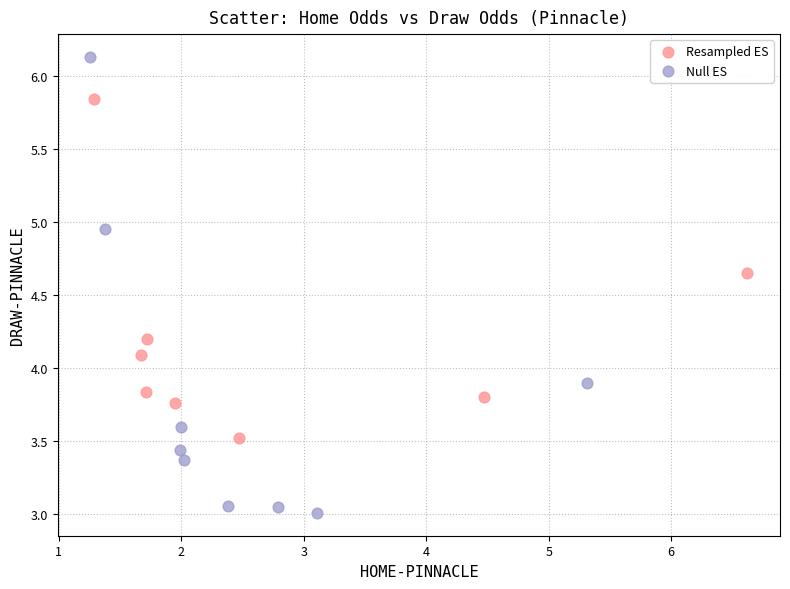

What are all the series names shown in the legend?

Resampled ES, Null ES